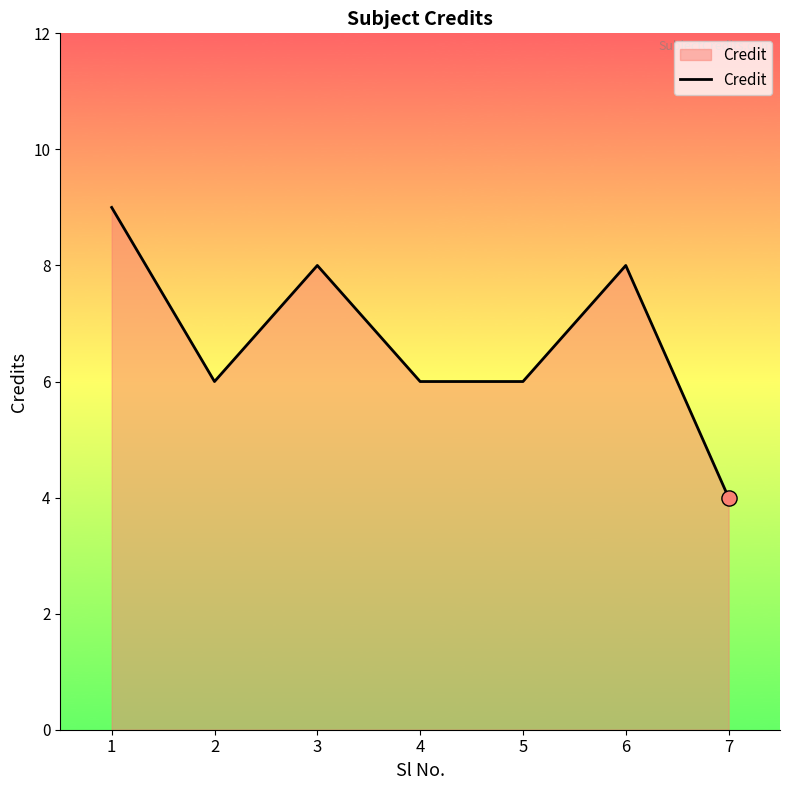

What is the change in value from 5 to 7?

-2